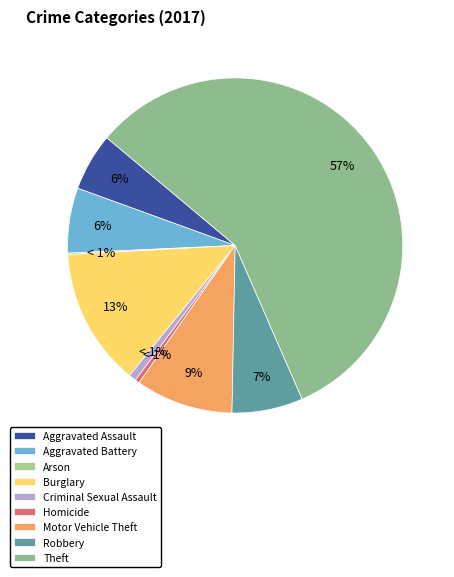

Approximately how many times larger is the value at Aggravated Assault compared to Arson?

39.0